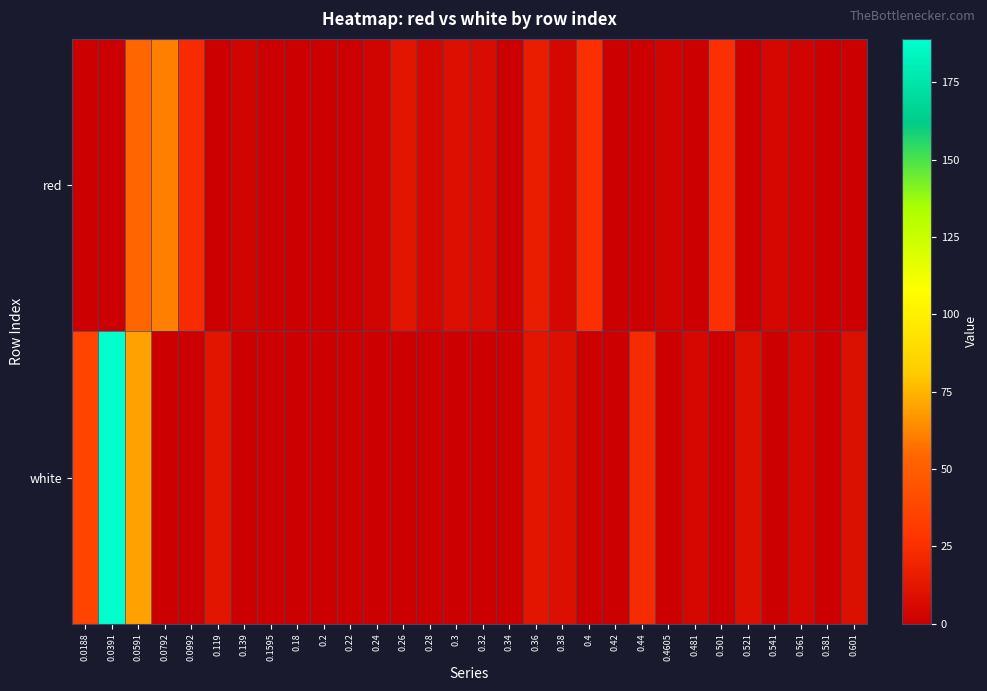

What is the difference between the highest and lowest values at 0.0391?

188.5